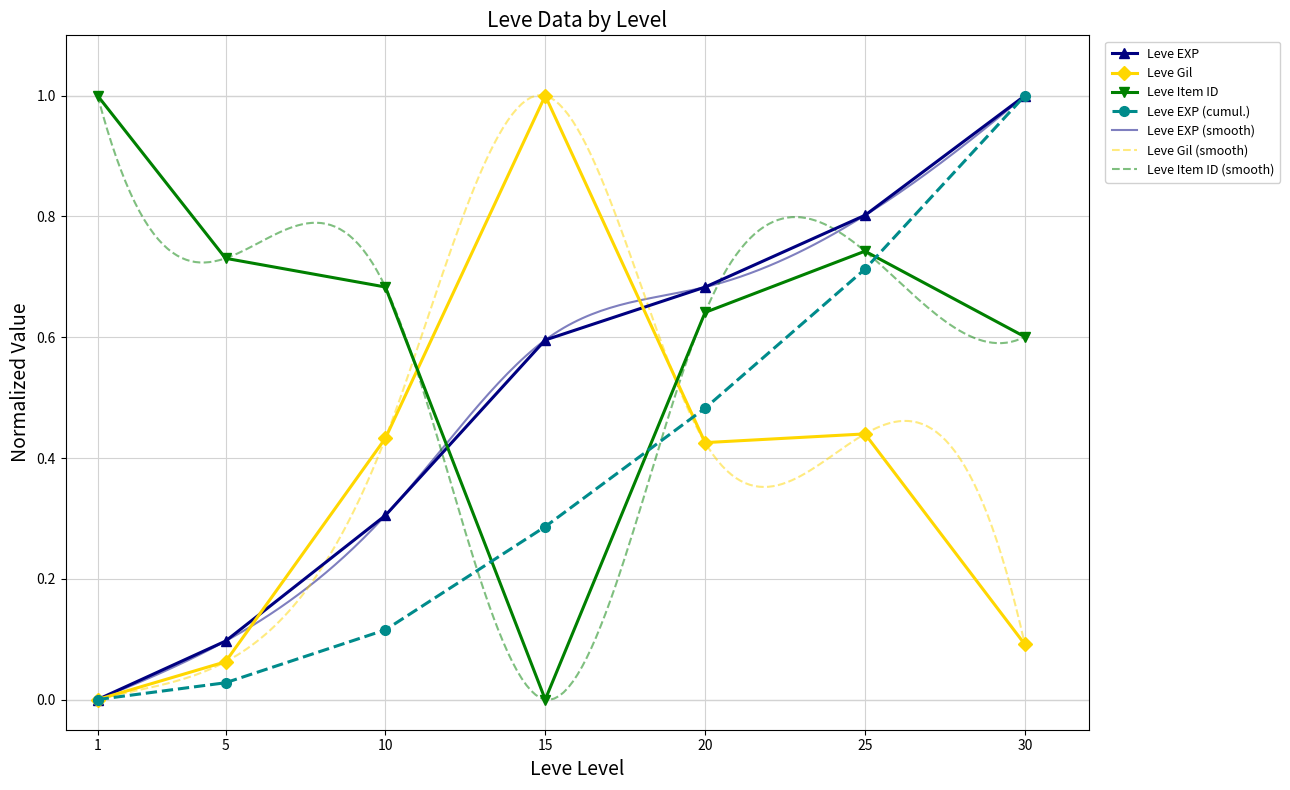

What is the difference between the maximum and minimum values in the Leve EXP series?

1.0